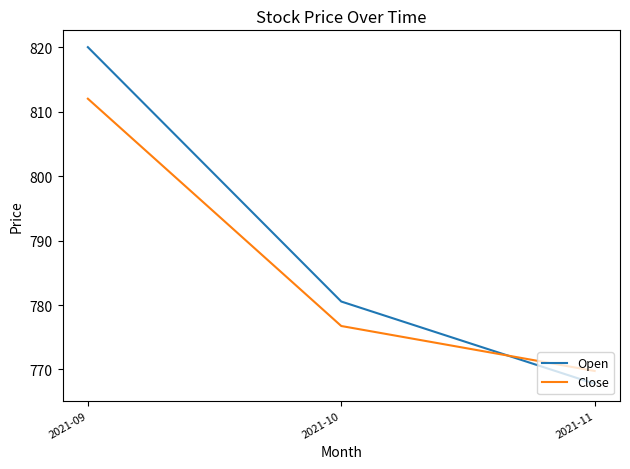

What is the difference between the highest and lowest values at 2021-09?

8.0